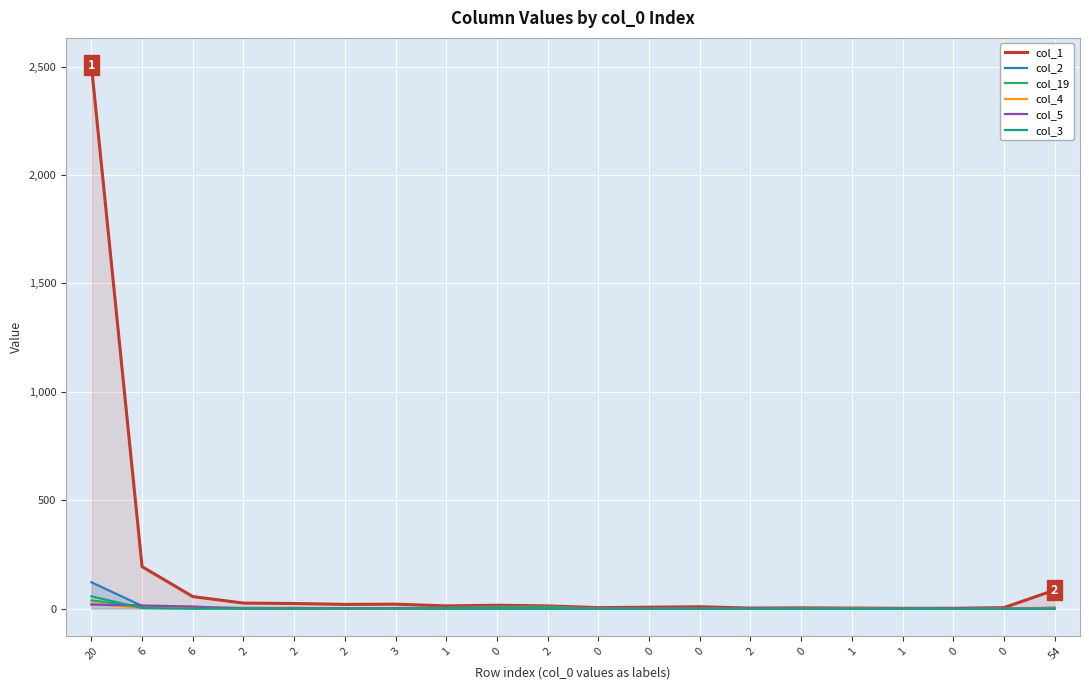

Reading right to left, transcribe all the data shown in this chart.

col_1: 54=86	0=5	0=2	1=2	1=3	0=4	2=3	0=9	0=7	0=5	2=13	0=16	1=13	3=21	2=20	2=24	2=26	6=56	6=194	20=2507
col_2: 54=5	0=0	0=0	1=0	1=0	0=1	2=2	0=0	0=0	0=2	2=0	0=0	1=0	3=3	2=2	2=3	2=4	6=4	6=13	20=122
col_19: 54=3	0=0	0=0	1=0	1=0	0=0	2=0	0=0	0=0	0=0	2=10	0=9	1=5	3=3	2=1	2=4	2=0	6=3	6=10	20=38
col_4: 54=2	0=0	0=0	1=0	1=1	0=0	2=0	0=0	0=0	0=0	2=1	0=2	1=0	3=2	2=0	2=0	2=3	6=4	6=4	20=23
col_5: 54=0	0=0	0=2	1=0	1=0	0=0	2=2	0=0	0=1	0=0	2=1	0=2	1=1	3=2	2=1	2=1	2=1	6=10	6=15	20=19
col_3: 54=0	0=0	0=0	1=0	1=0	0=0	2=0	0=0	0=0	0=0	2=0	0=0	1=0	3=1	2=2	2=0	2=2	6=0	6=3	20=57